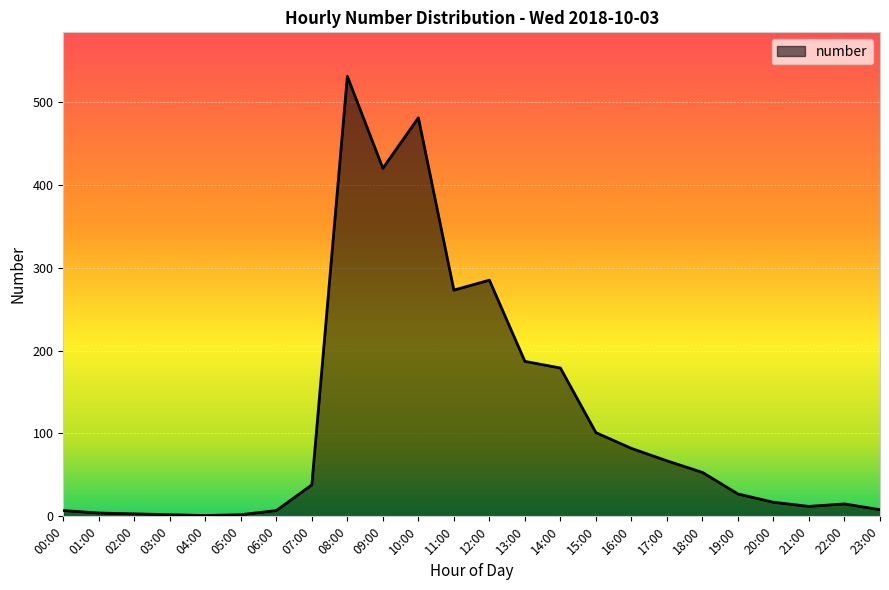

At which label is the value closest to 266?

11:00